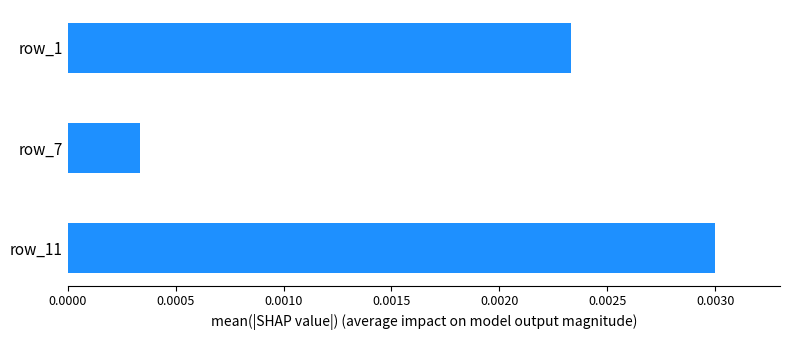

Are the bars grouped side by side (vs. stacked)?

No